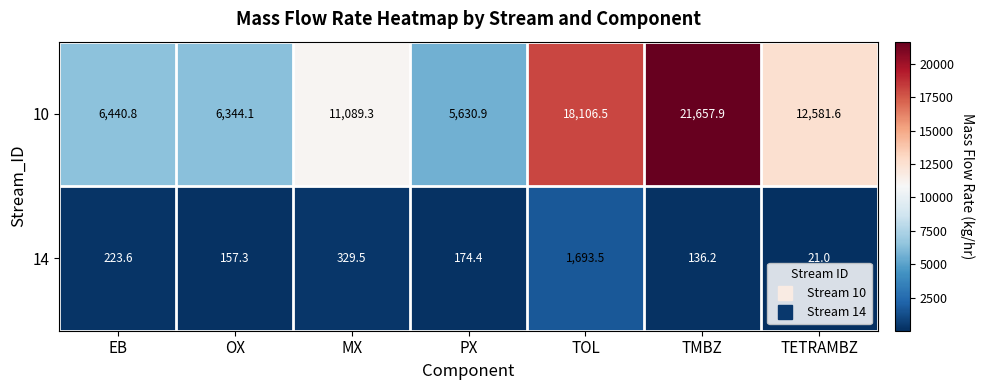

At which label is 14 closest to 857?

MX